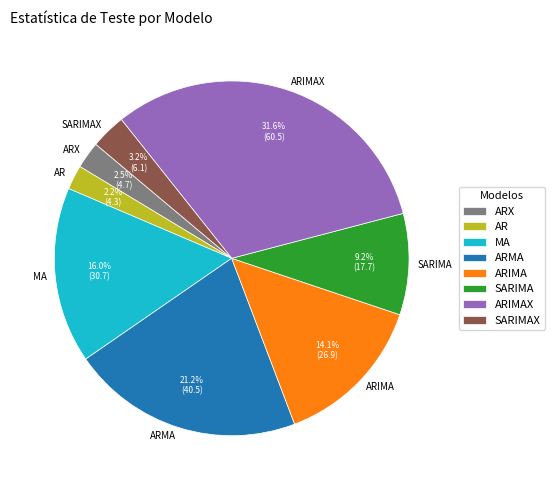

To the nearest percent, what percentage of the pie is MA?

16%